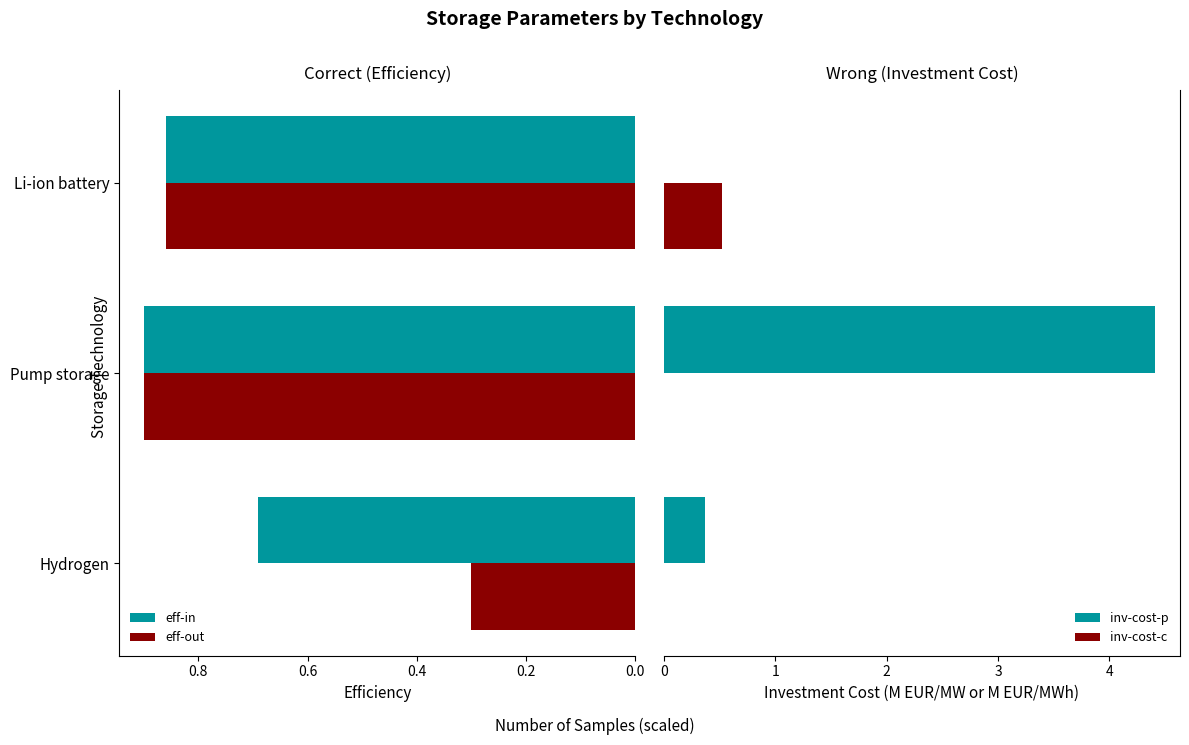

How many series are shown in this chart?

4